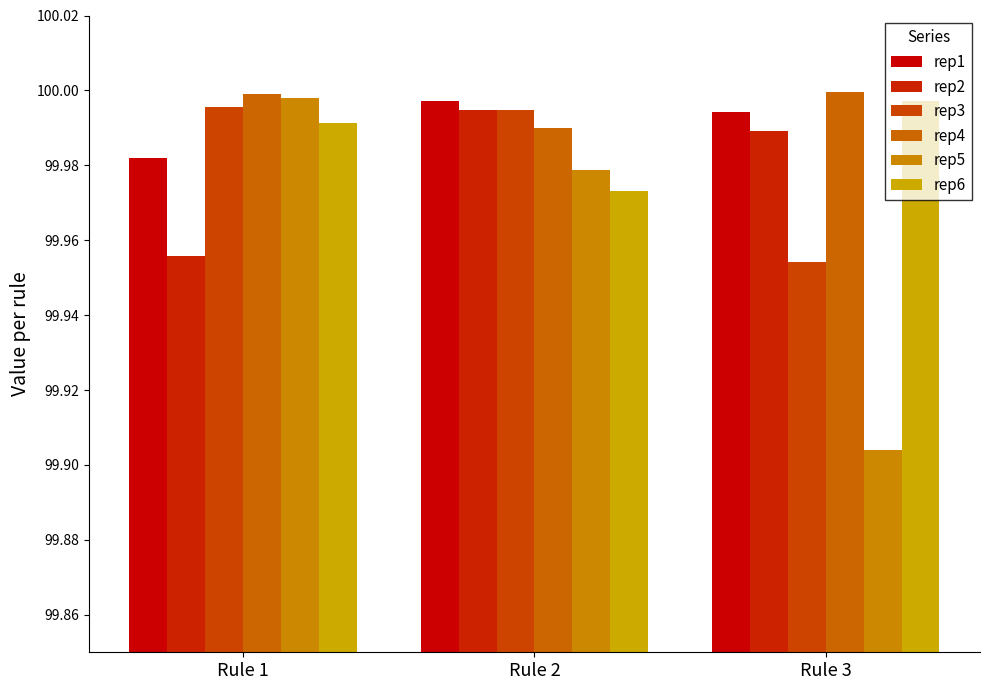

At which label is rep2 closest to 99?

Rule 1